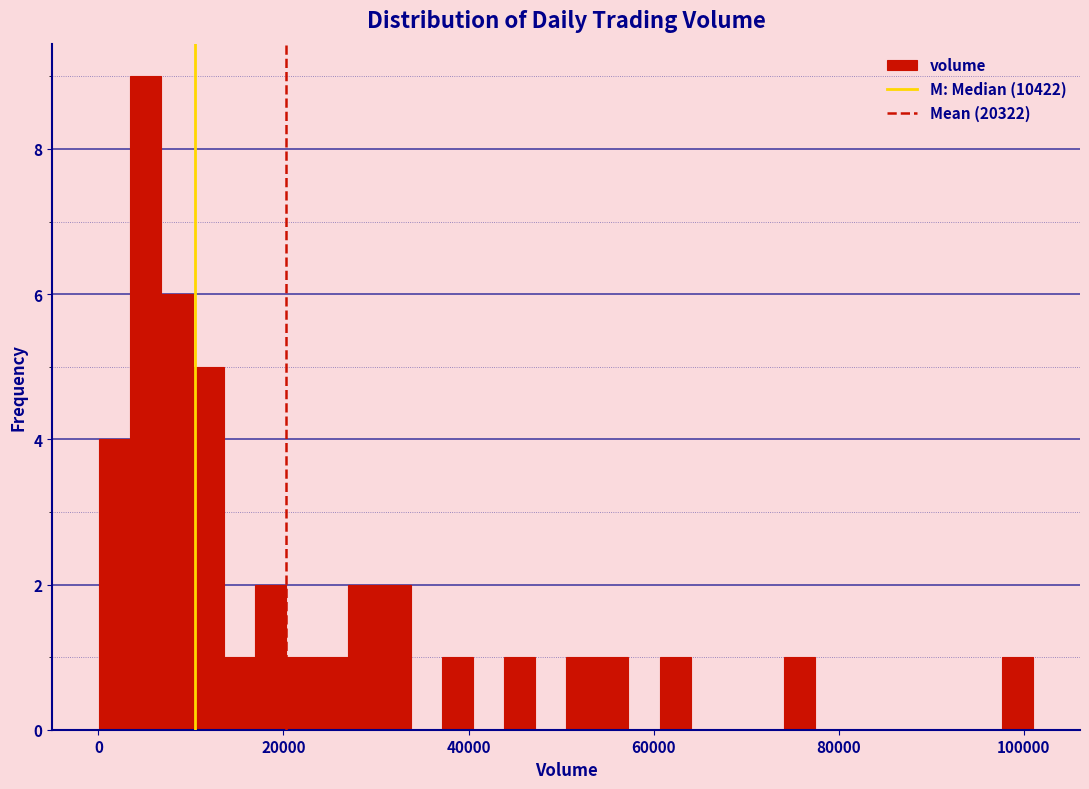

Read against the x-axis, roughly where is the centre of the tallest bar?

6000